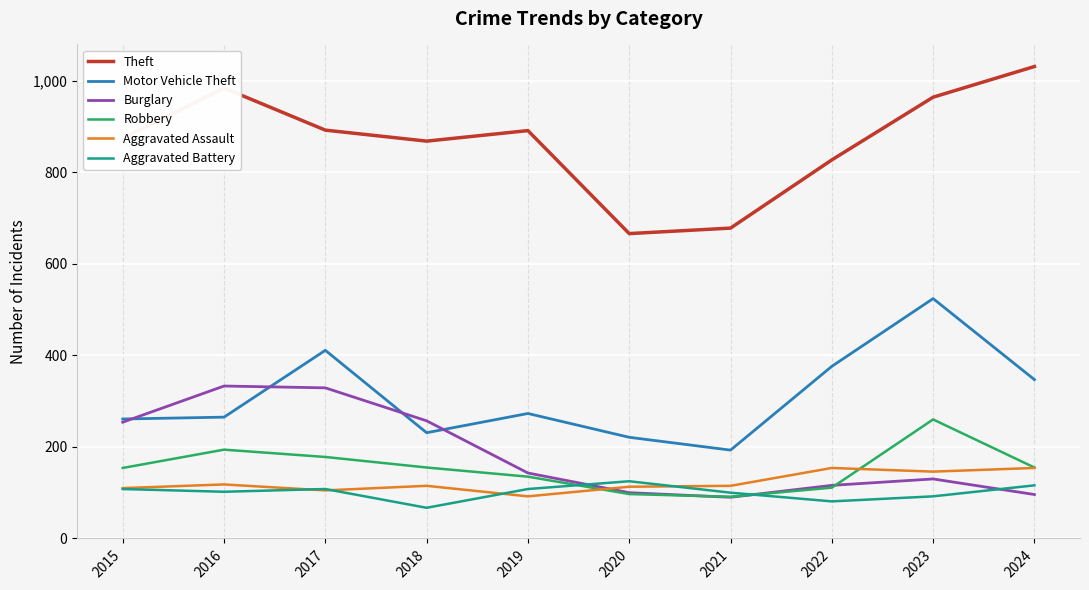

Read the Aggravated Assault value at 2019, to the nearest 5.

90